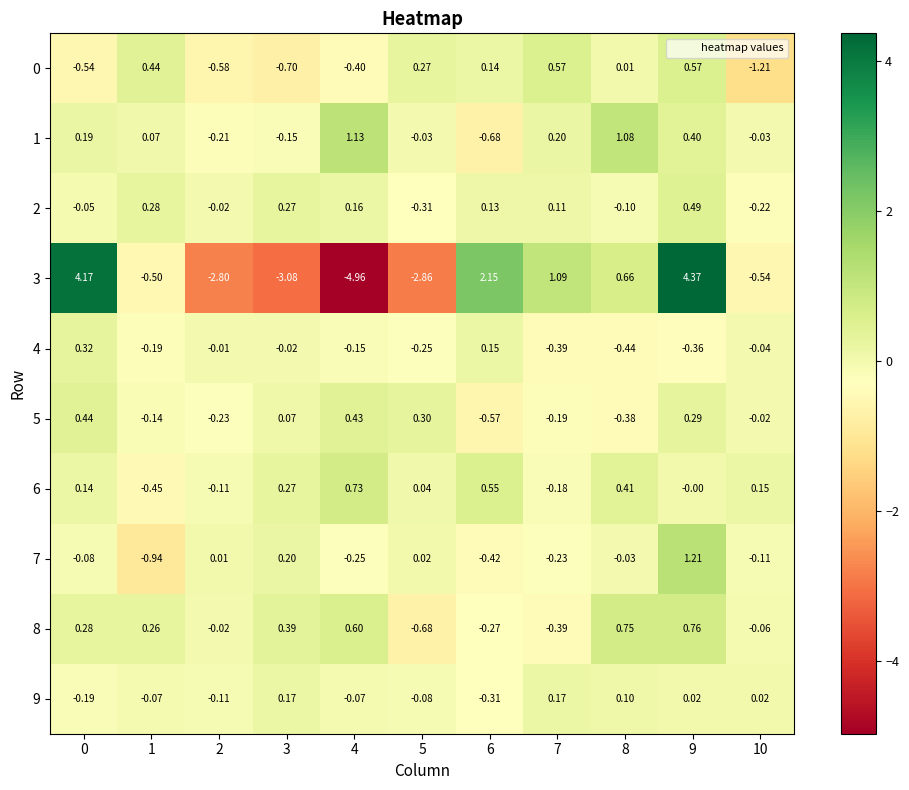

Is the value of 6 at 6 greater than the value of 7 at 3?

Yes